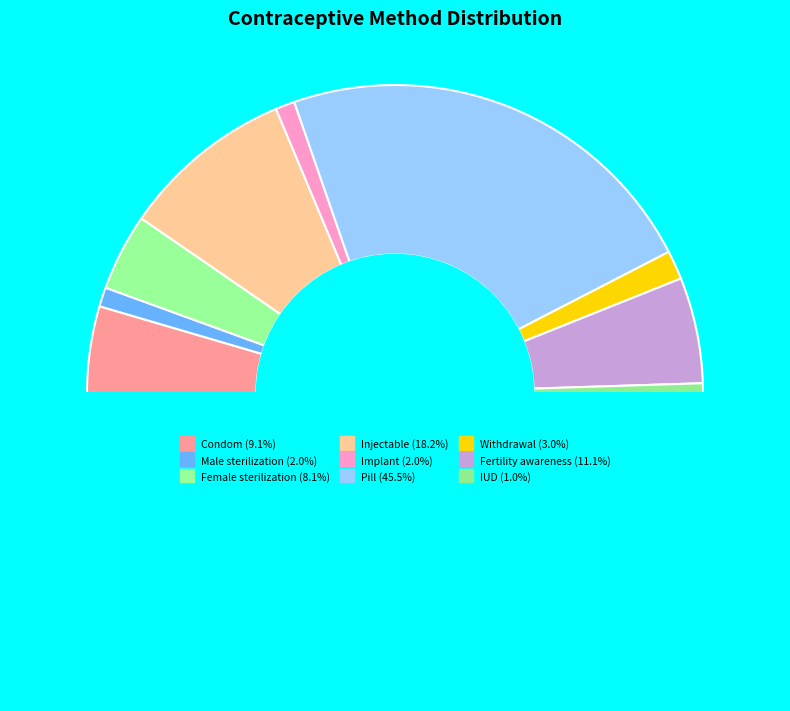

How many segments does this pie chart have?

10